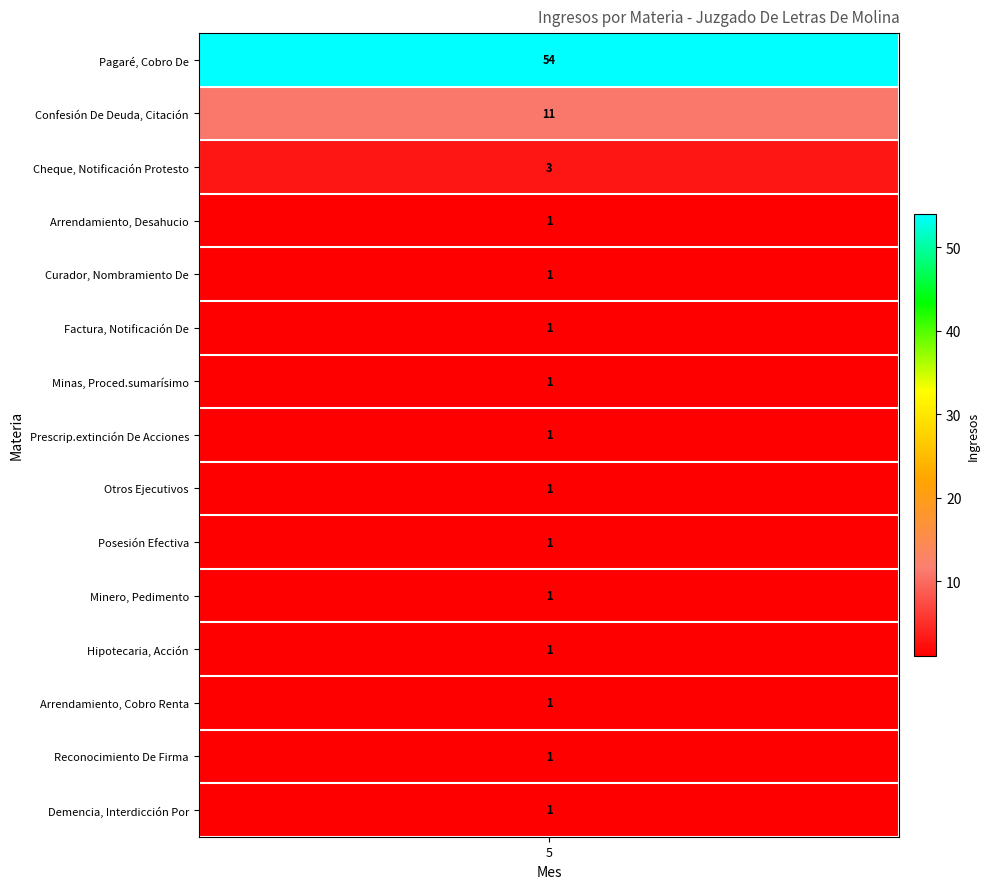

True or false: the data shows 0 at Otros Ejecutivos.

False